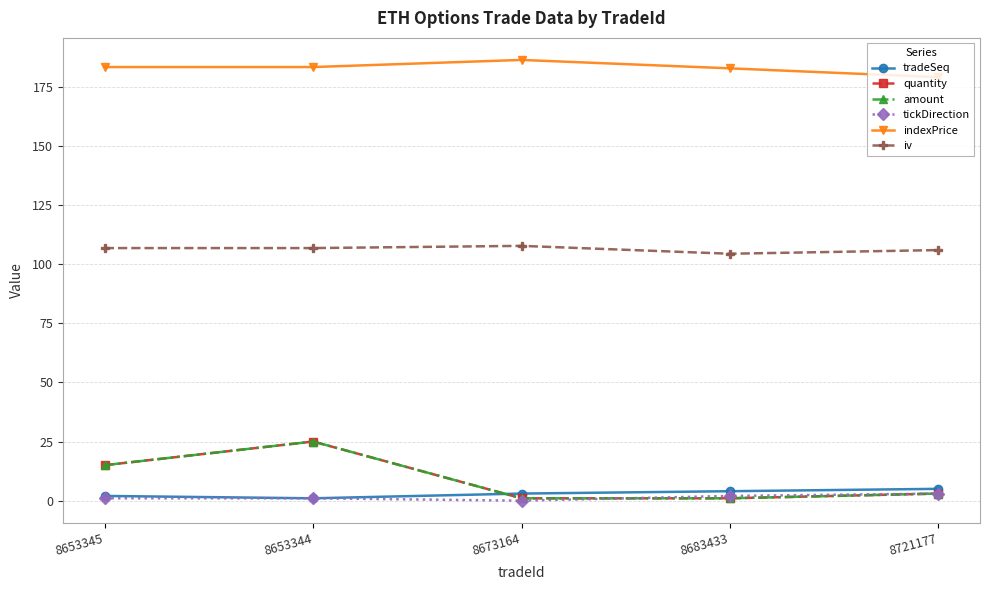

What position from the left is 8721177?

5